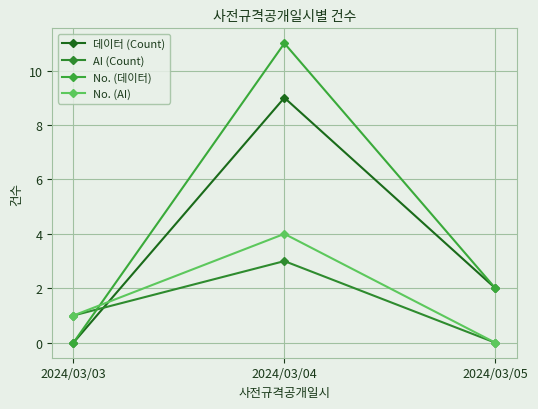

Which series changed the most between 2024/03/03 and 2024/03/04?

No. (데이터)